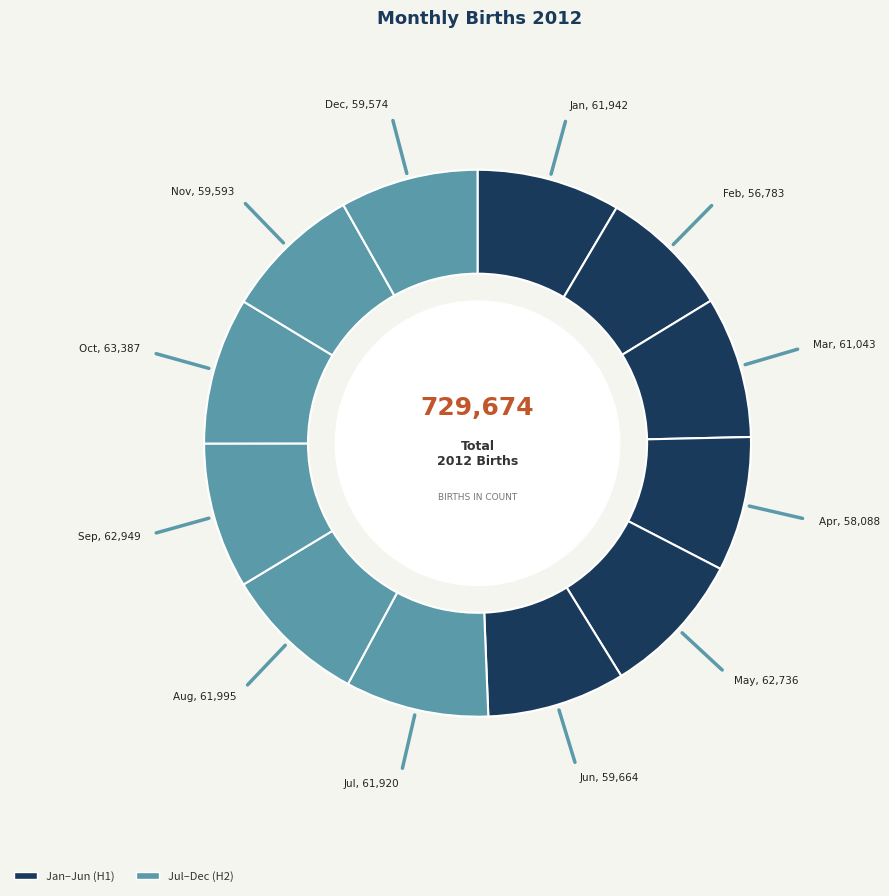

How many slices are in this pie chart?

12